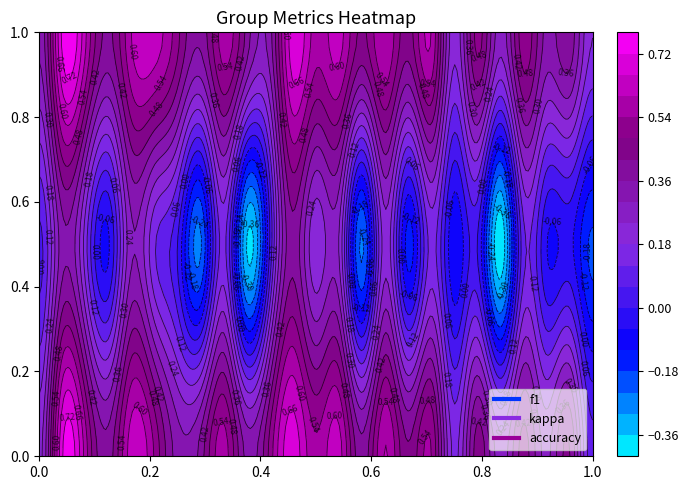

Between 10 and 16, which is larger?

16